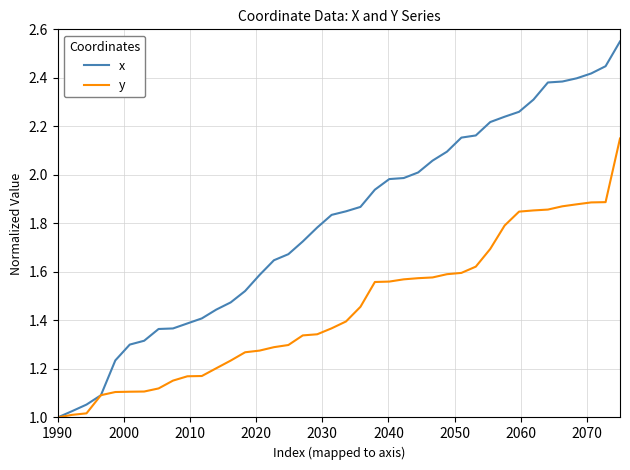

List the series in order of their overall mean, highest first.

x, y